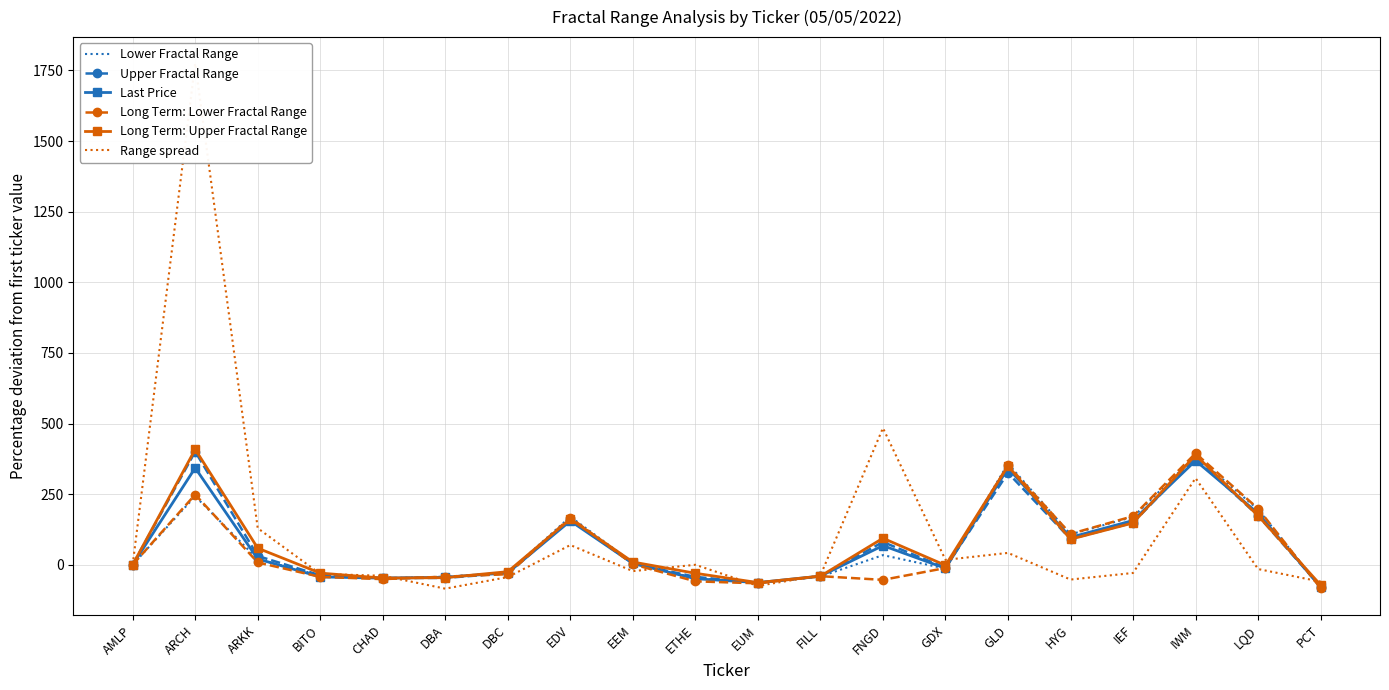

Is the value of Long Term: Upper Fractal Range at EDV greater than the value of Upper Fractal Range at DBC?

Yes